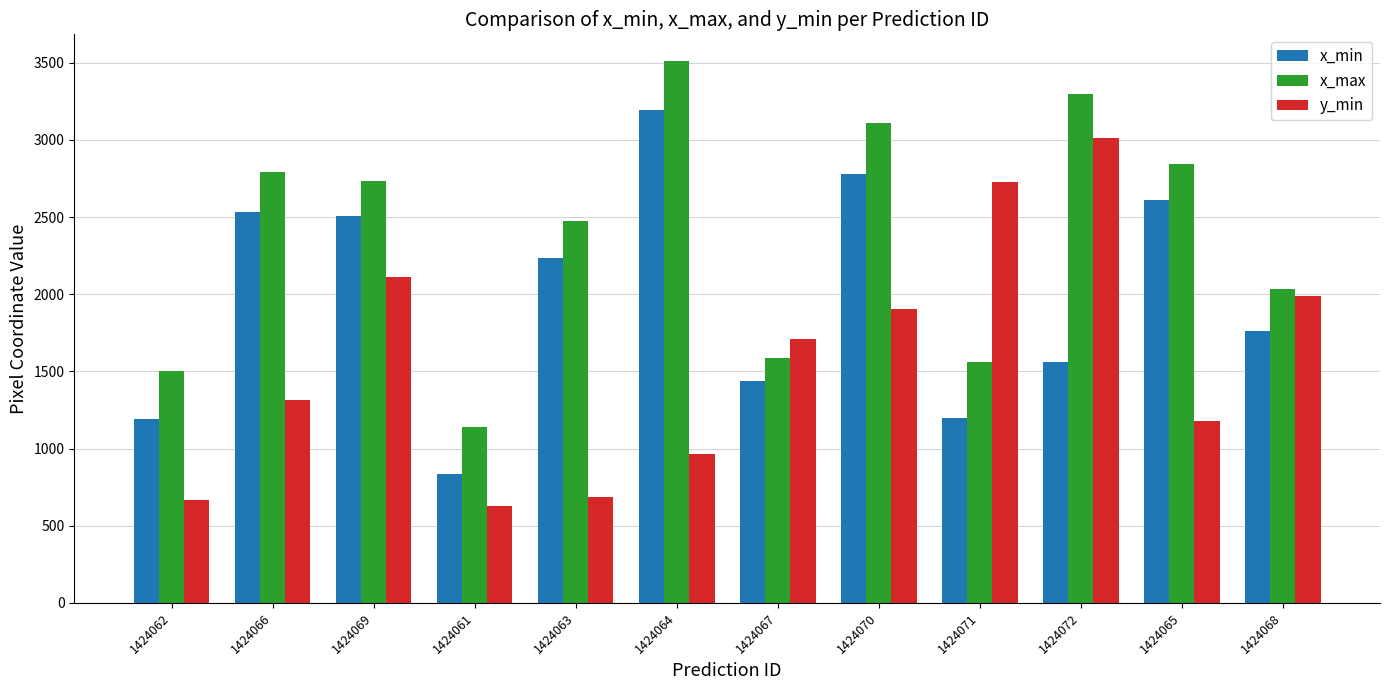

What is the sum of all x_min values?

23847